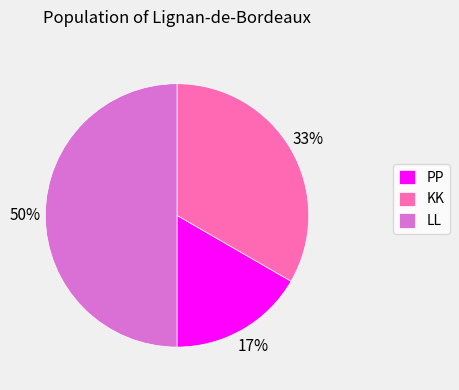

Do LL and KK together represent more than half of the pie?

Yes